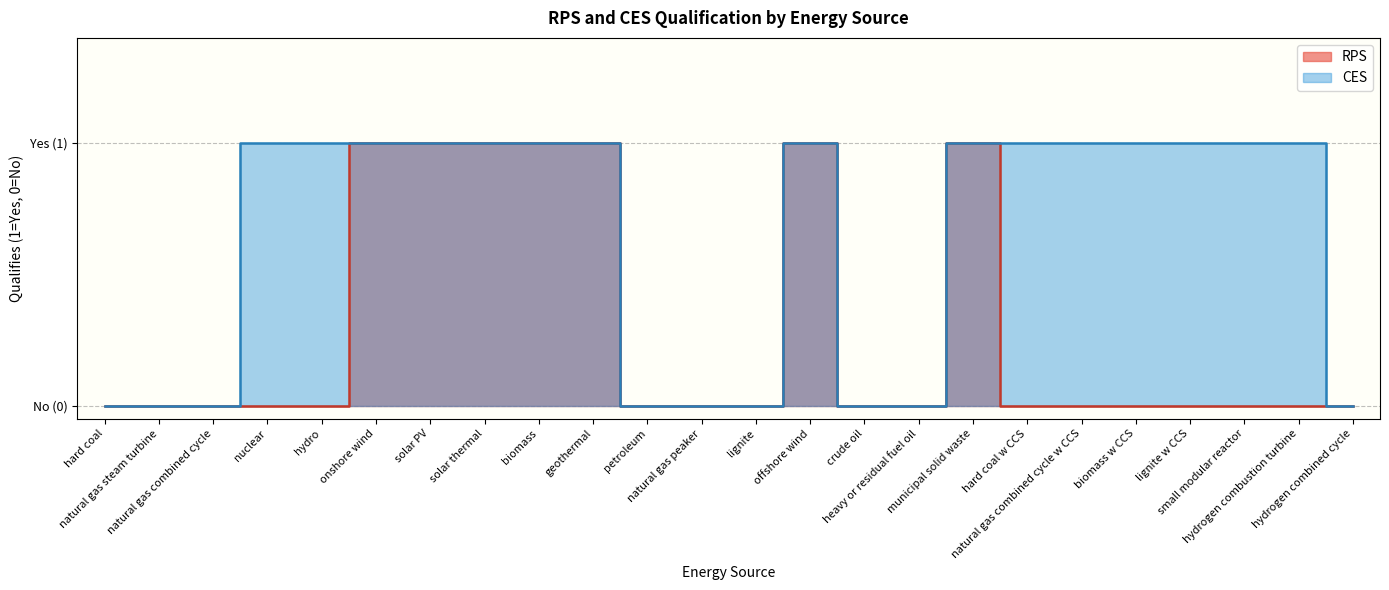

At which label is CES closest to 0?

hard coal